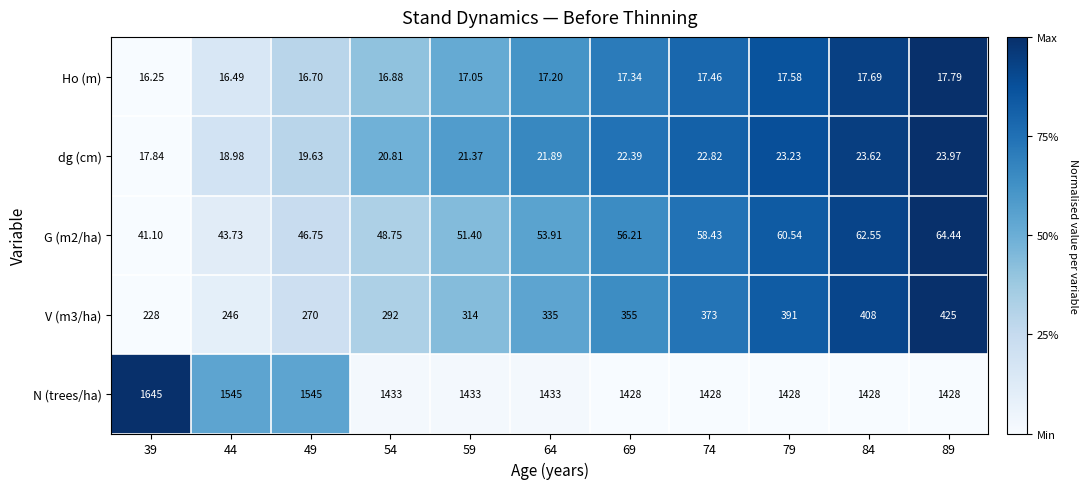

Which series changed the most between 49 and 59?

N (trees/ha)